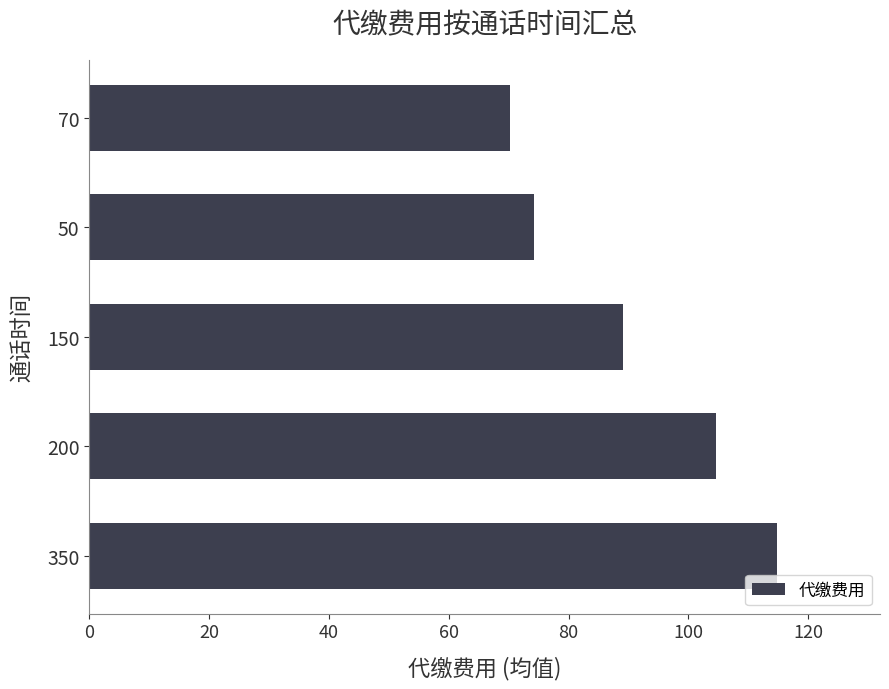

At which label is the value closest to 92?

150